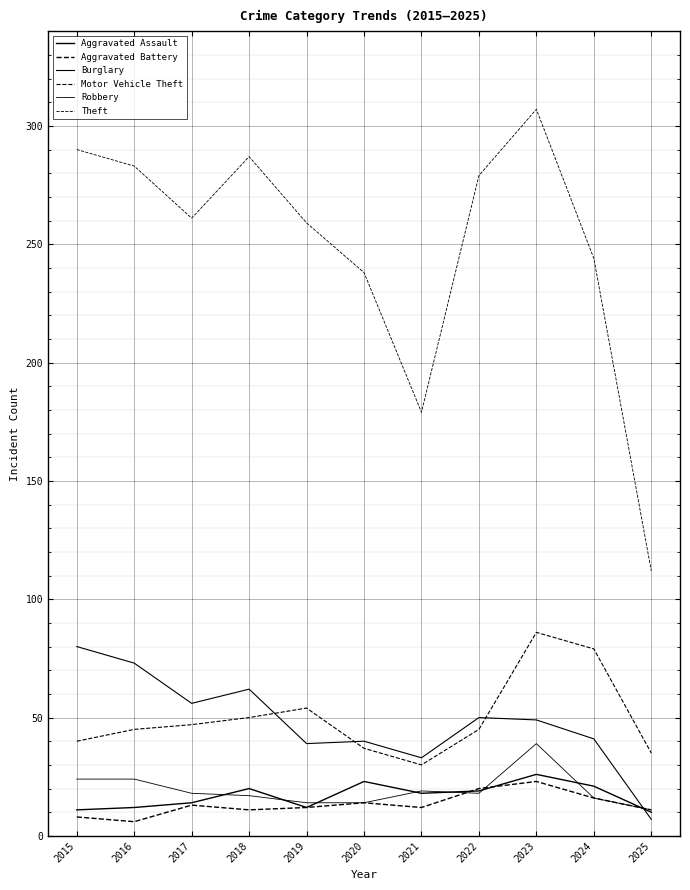

At which category is the sum across all series the highest?

2023